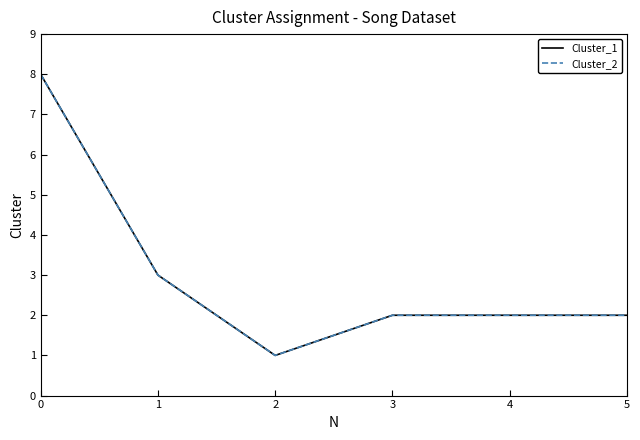

Reading right to left, transcribe all the data shown in this chart.

Cluster_1: 2	2	2	1	3	8
Cluster_2: 2	2	2	1	3	8